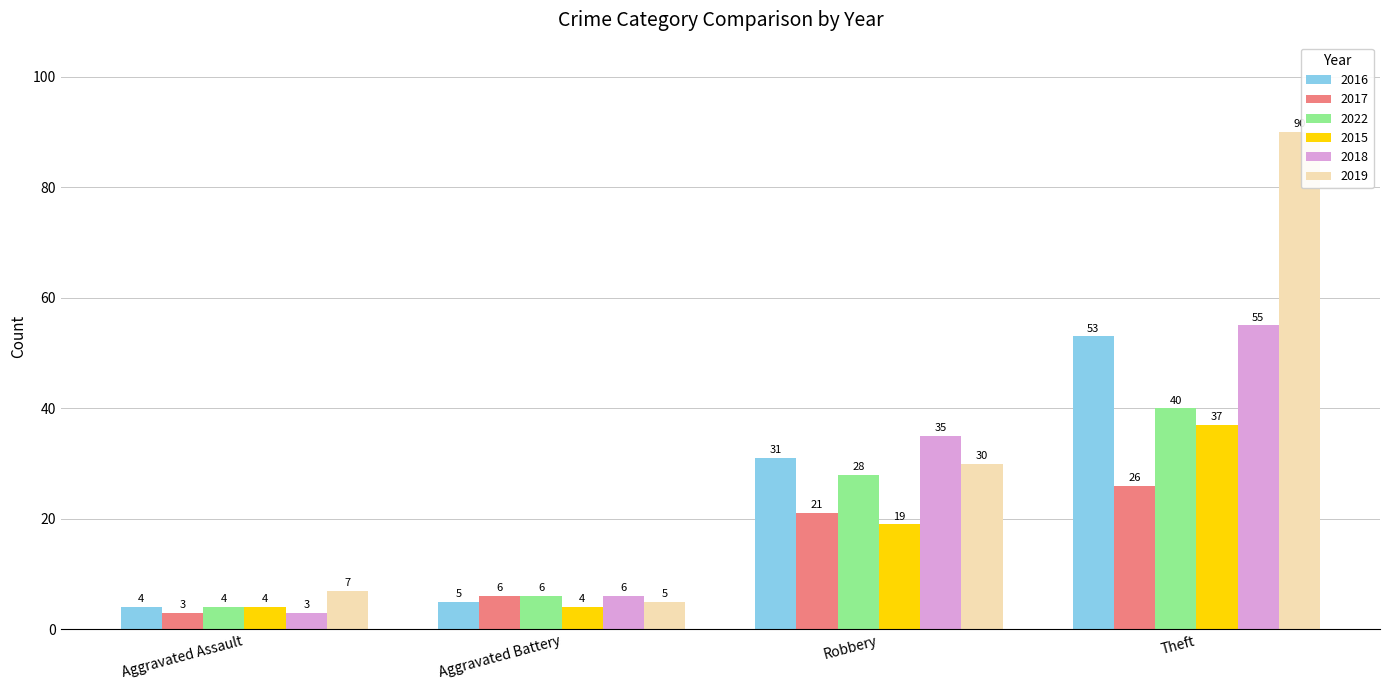

Which label corresponds to the smallest value in the chart?

Aggravated Assault